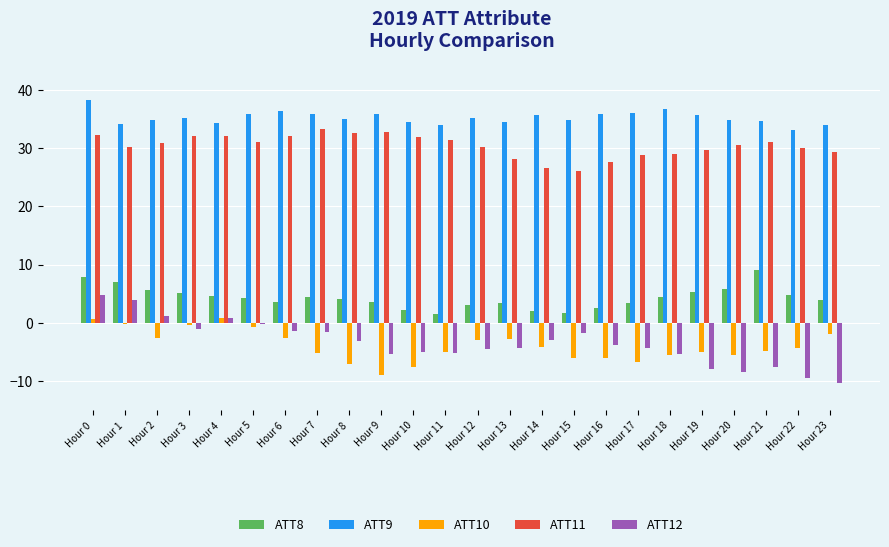

What is the sum of all ATT10 values?

-94.5